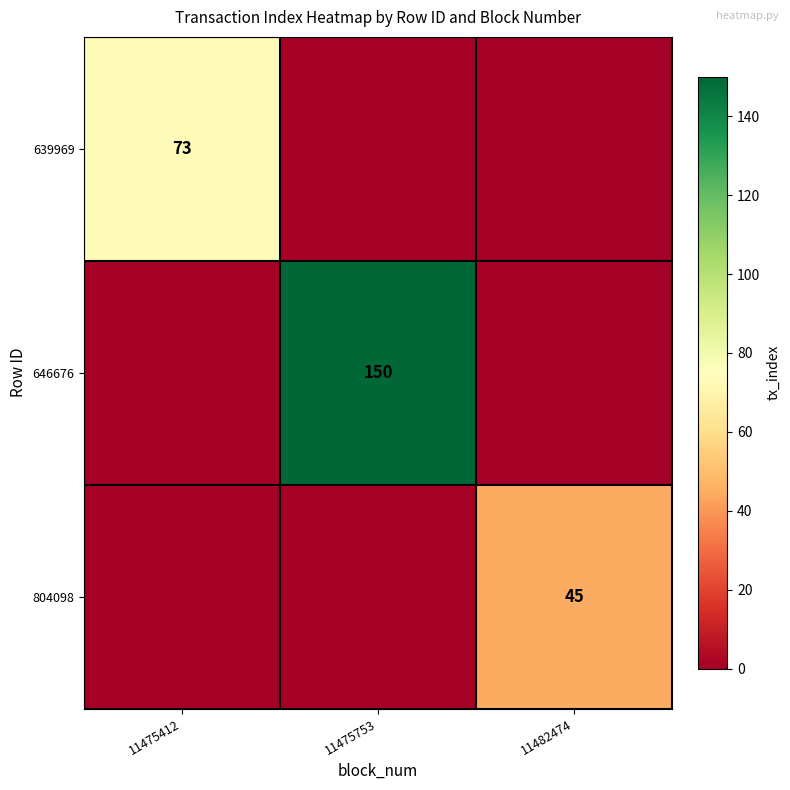

The 646676 series shows 150 at 11475753. True or false?

True